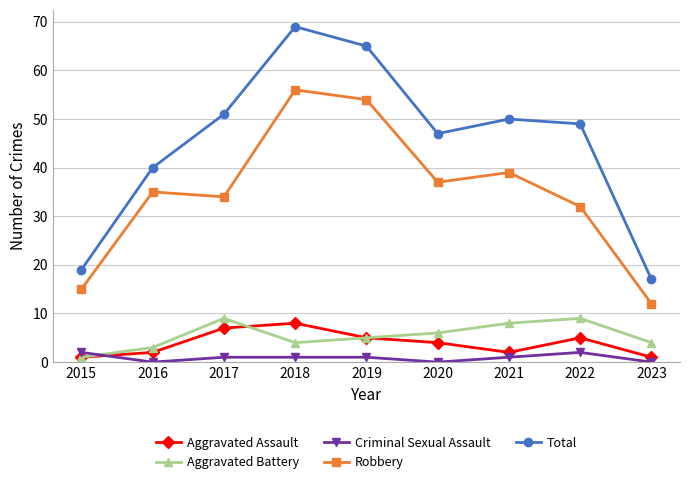

At which label does Total reach its minimum?

2023